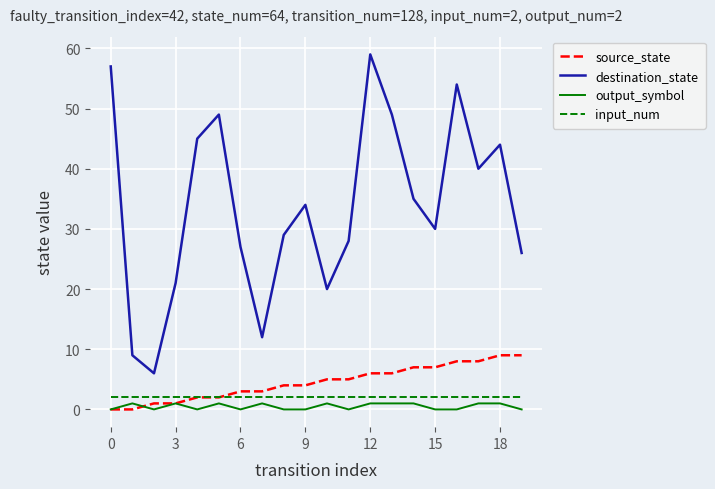

What is the minimum value for destination_state?

6